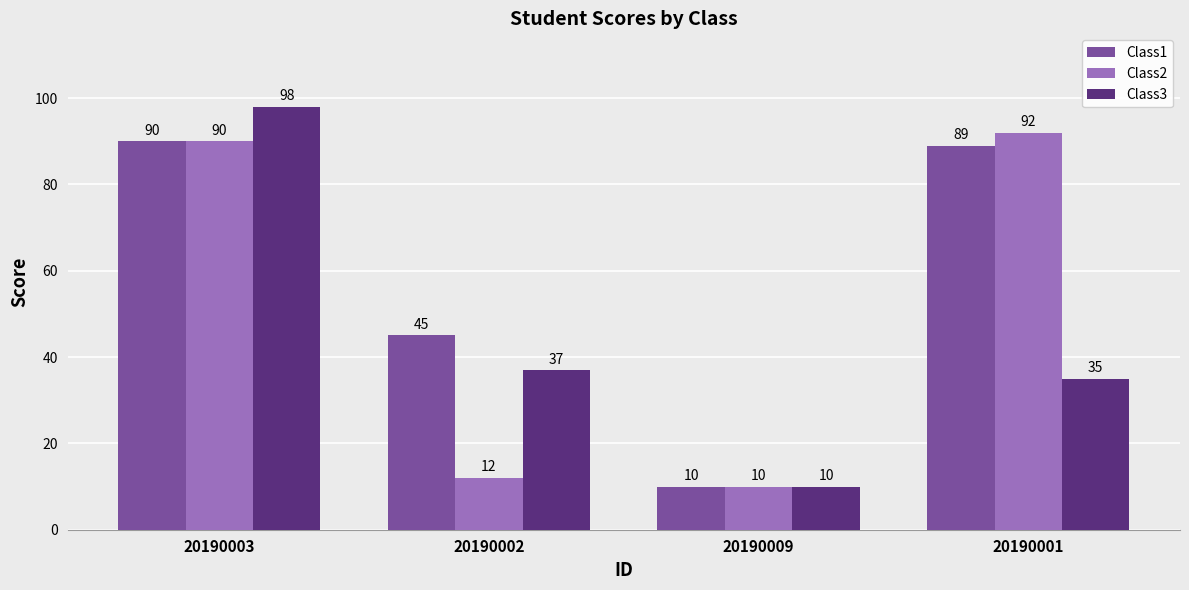

Rank the series by their maximum value, from highest to lowest.

Class3, Class2, Class1